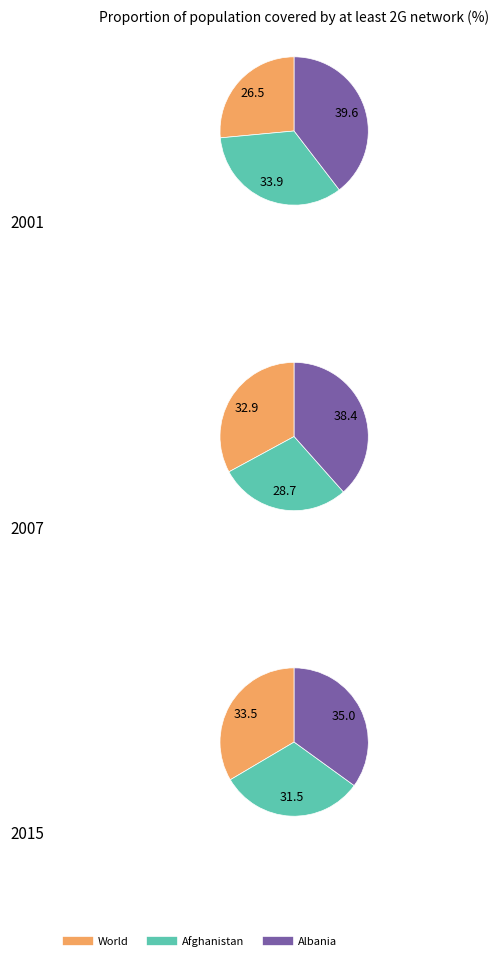

At 1, list the series in order from largest to smallest.

Albania, Afghanistan, World